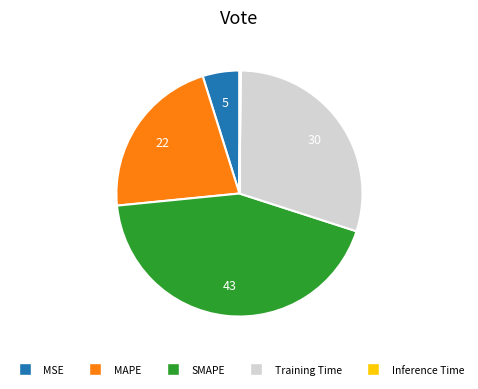

Is the sum of MAPE and MSE greater than half?

No